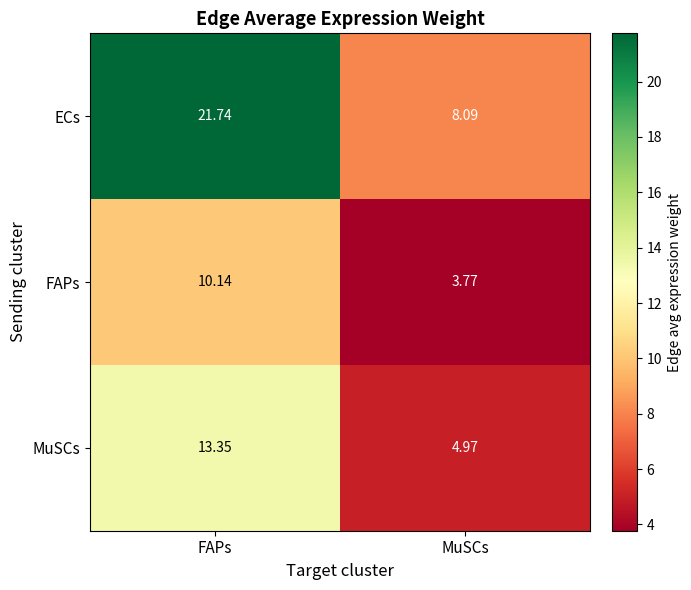

At FAPs, list the series in order from smallest to largest.

FAPs, MuSCs, ECs